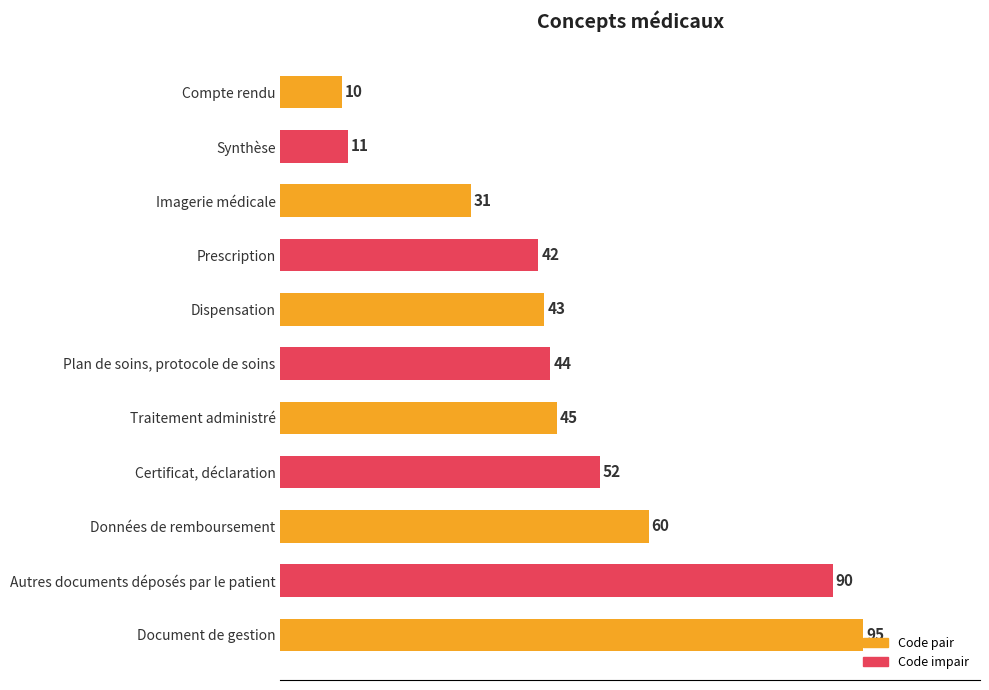

What is the average value?

48